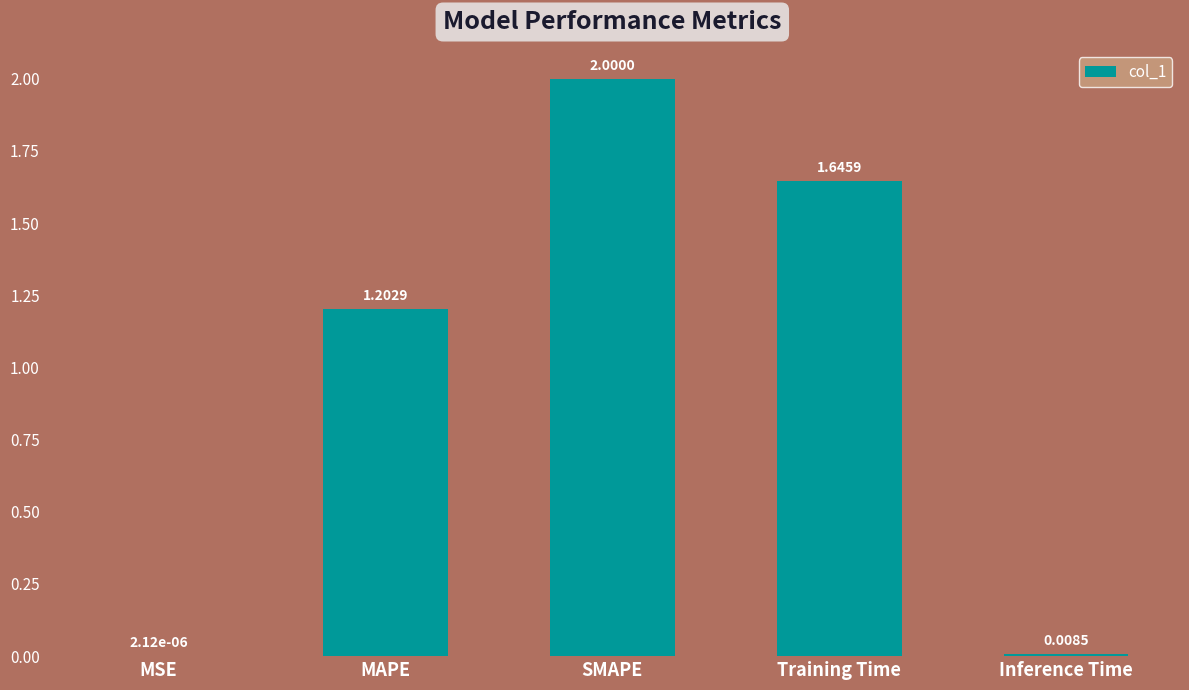

Which category has the highest value across all series?

SMAPE